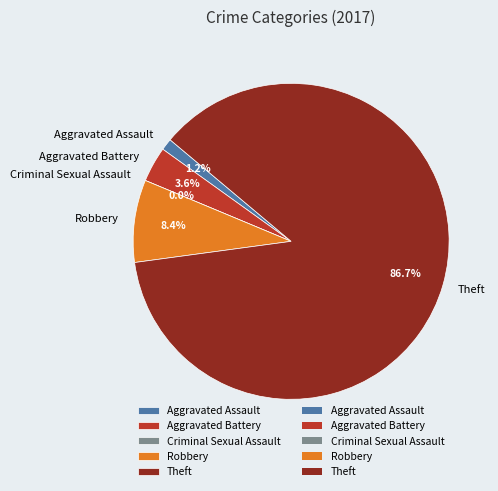

What portion of the pie excludes Criminal Sexual Assault?

100.0%